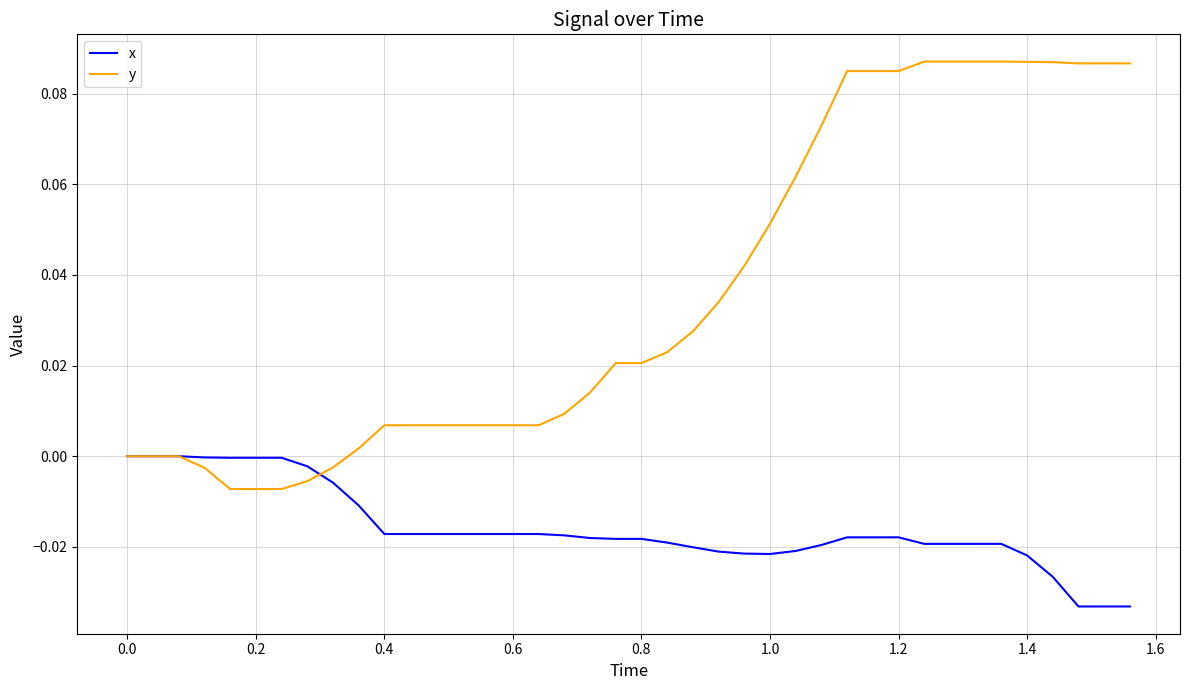

Does the chart have visible grid lines?

Yes